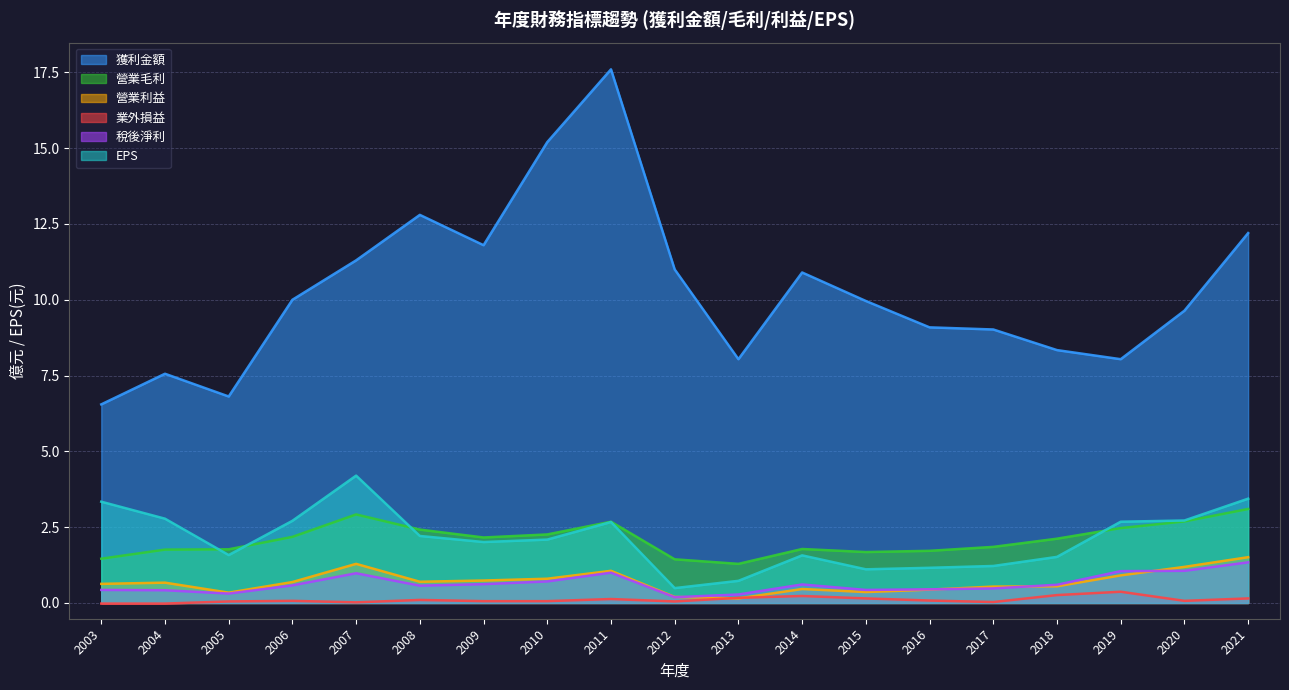

Where is the first local maximum for 營業利益?

2004